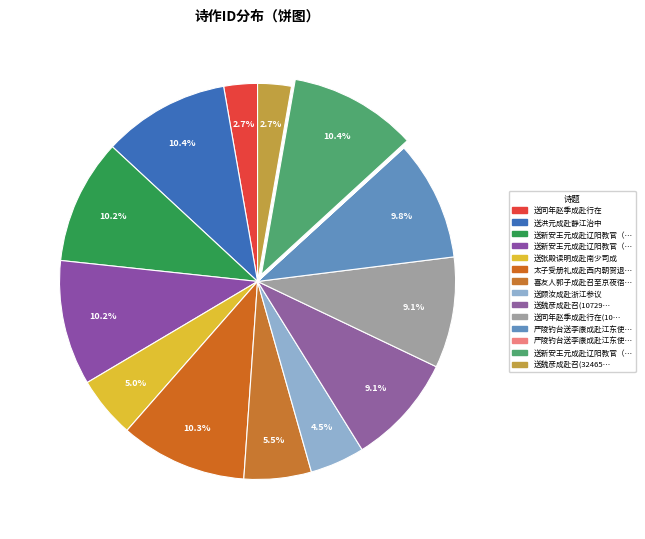

Does any single category account for the majority?

No